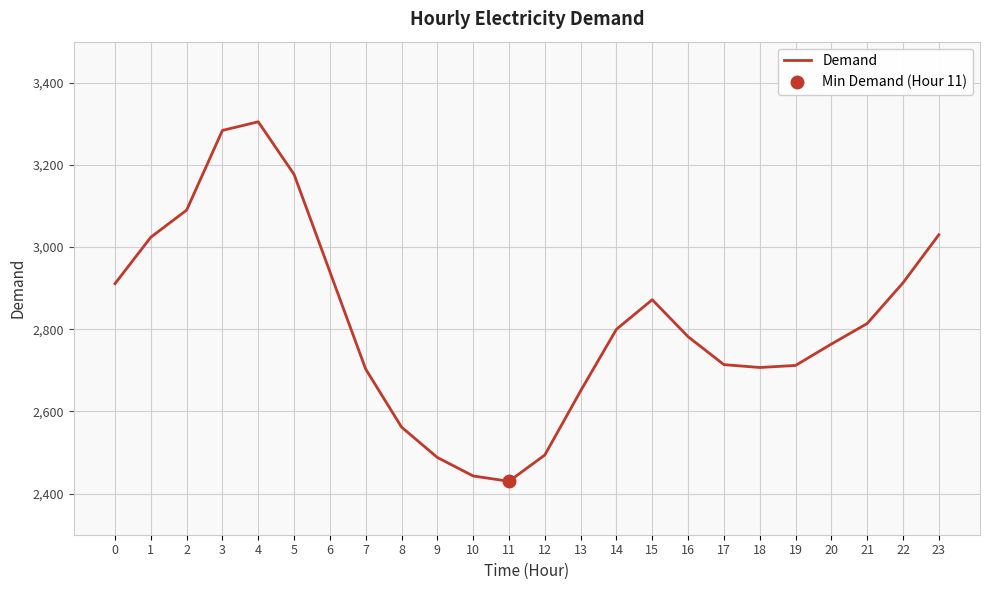

What is the greatest value displayed?

3305